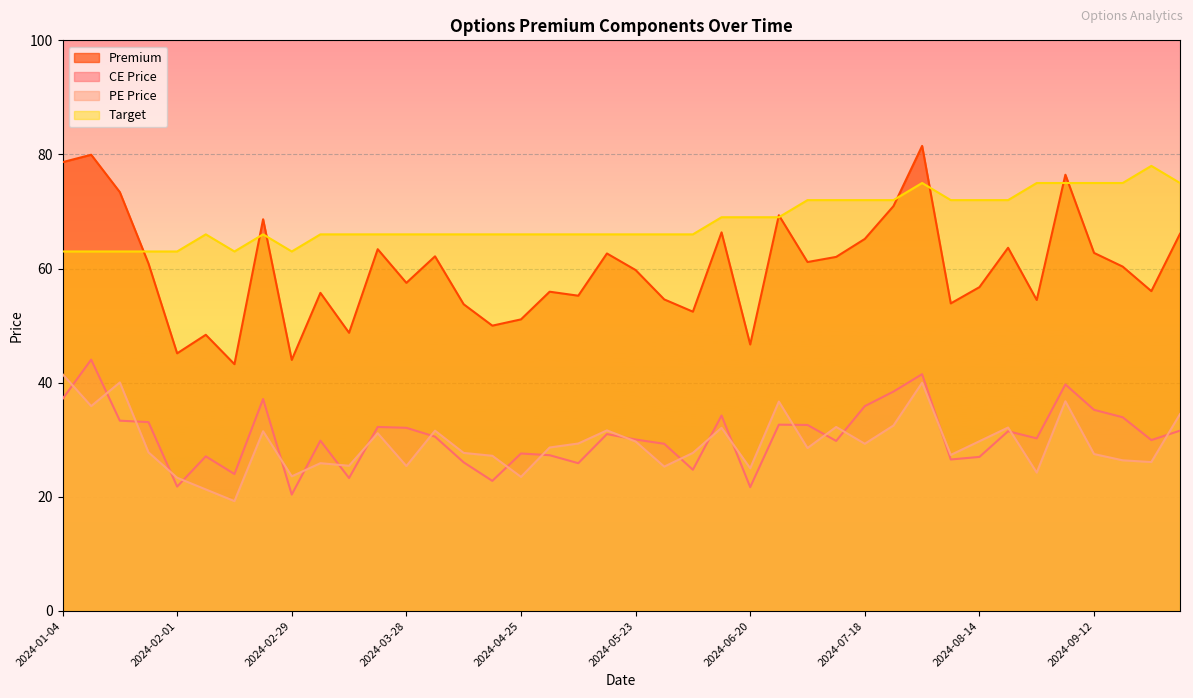

The PE Price series shows 19.2 at 2024-02-15. True or false?

True